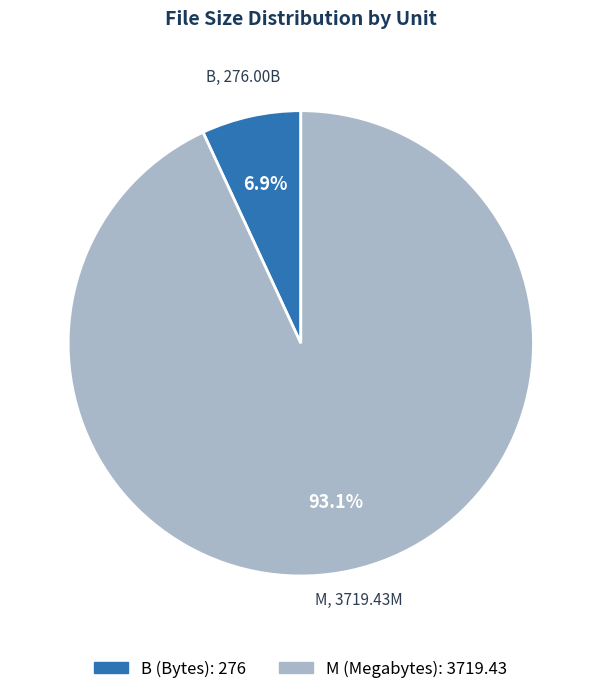

Between M and B, which is larger?

M